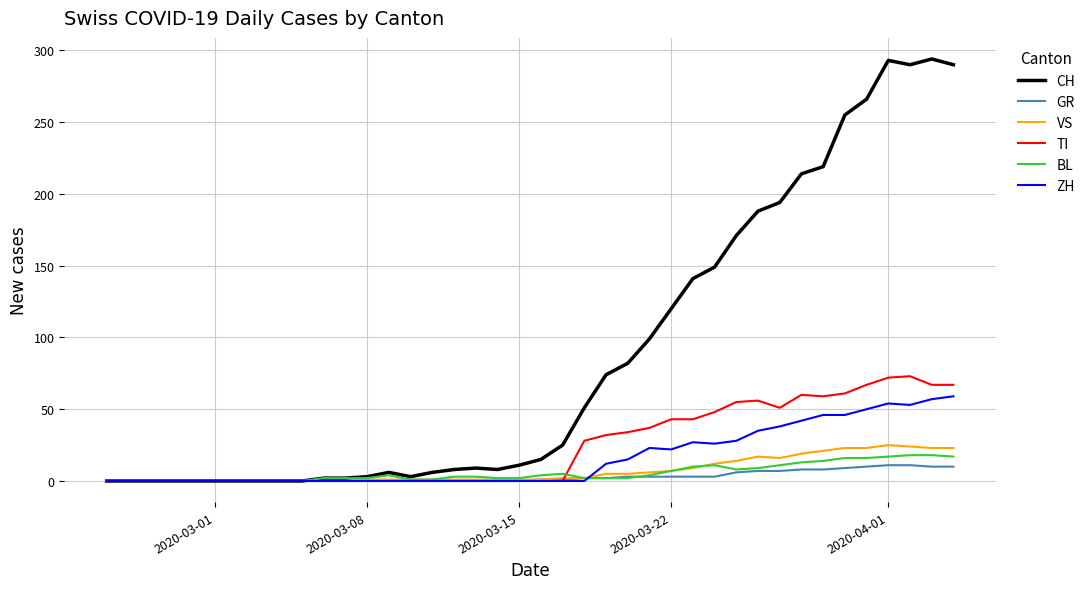

What is the maximum value for GR?

11